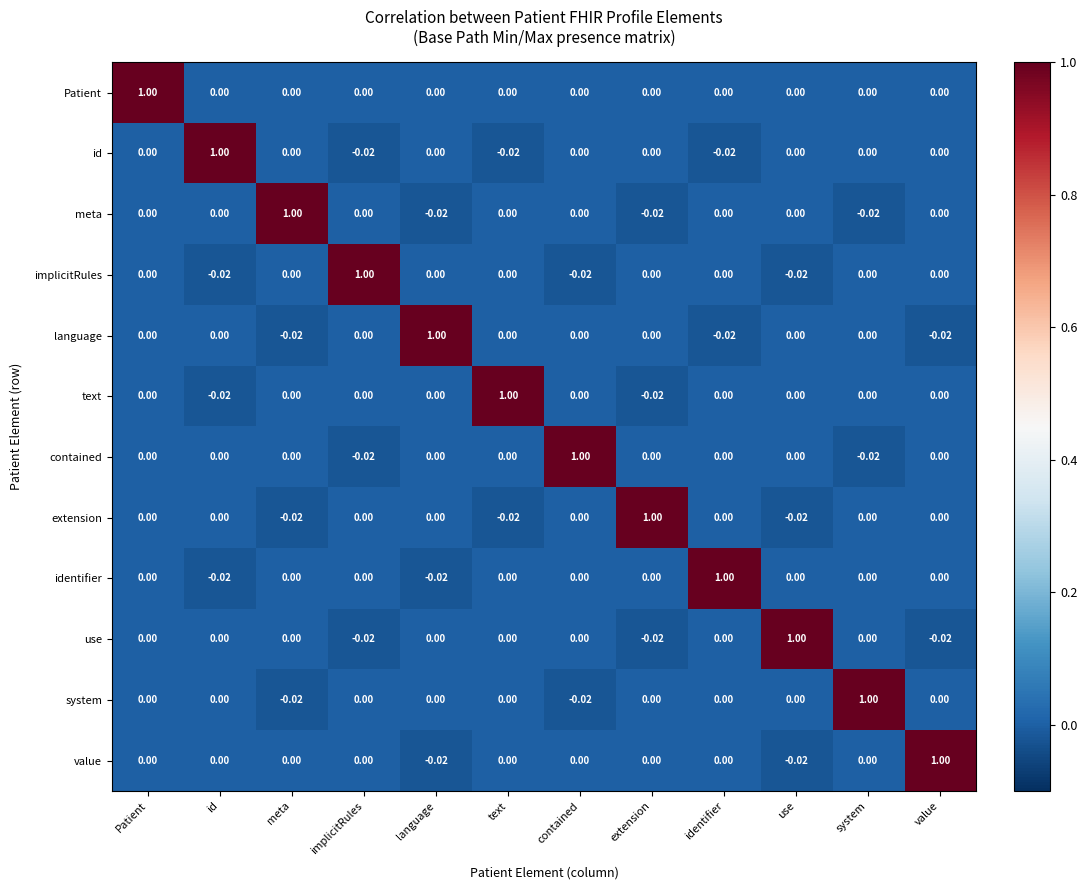

Which series has the largest total across all categories?

Patient